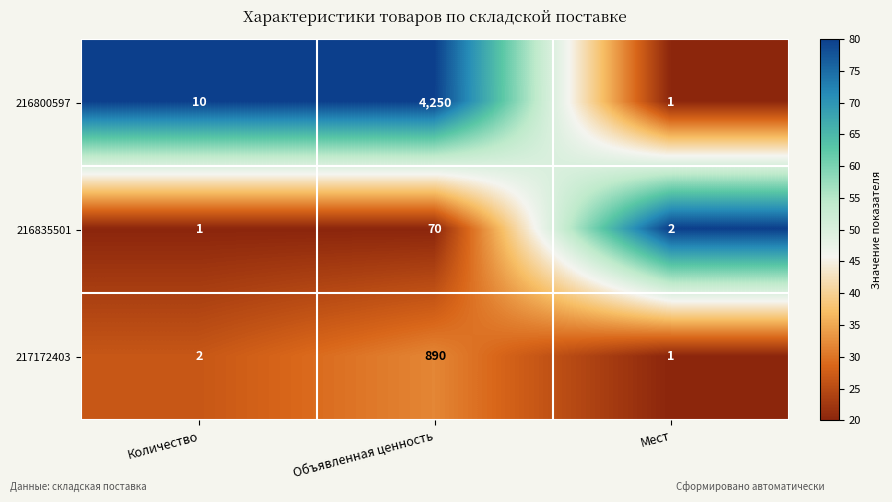

At how many categories does at least one series exceed 60?

1